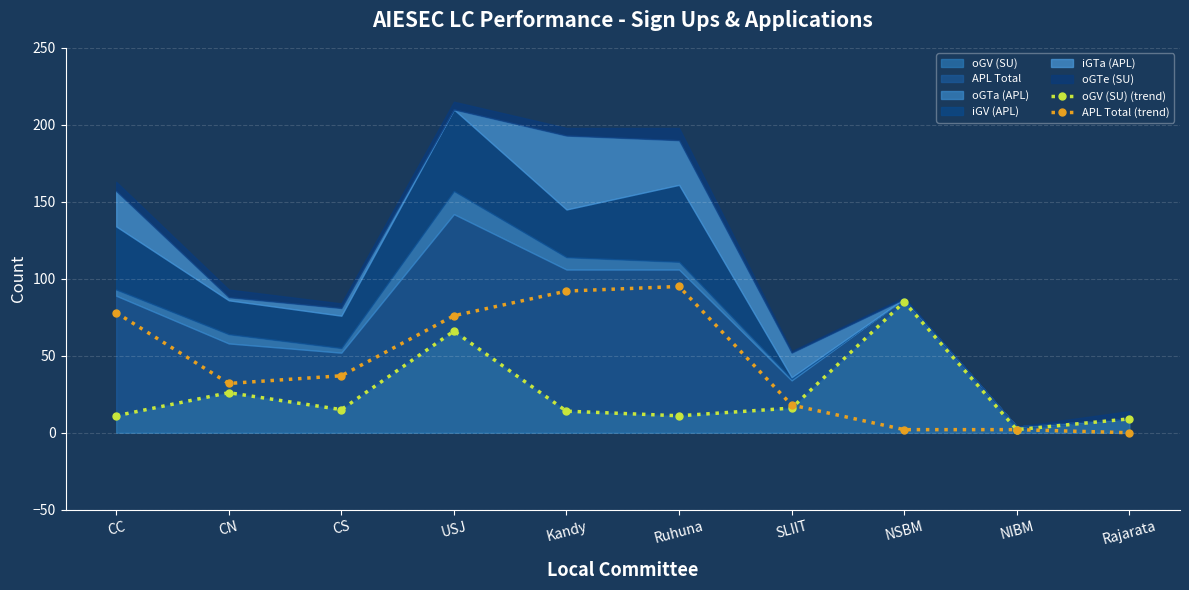

List the labels in order of APL Total (trend) value, smallest first.

Rajarata, NSBM, NIBM, SLIIT, CN, CS, USJ, CC, Kandy, Ruhuna